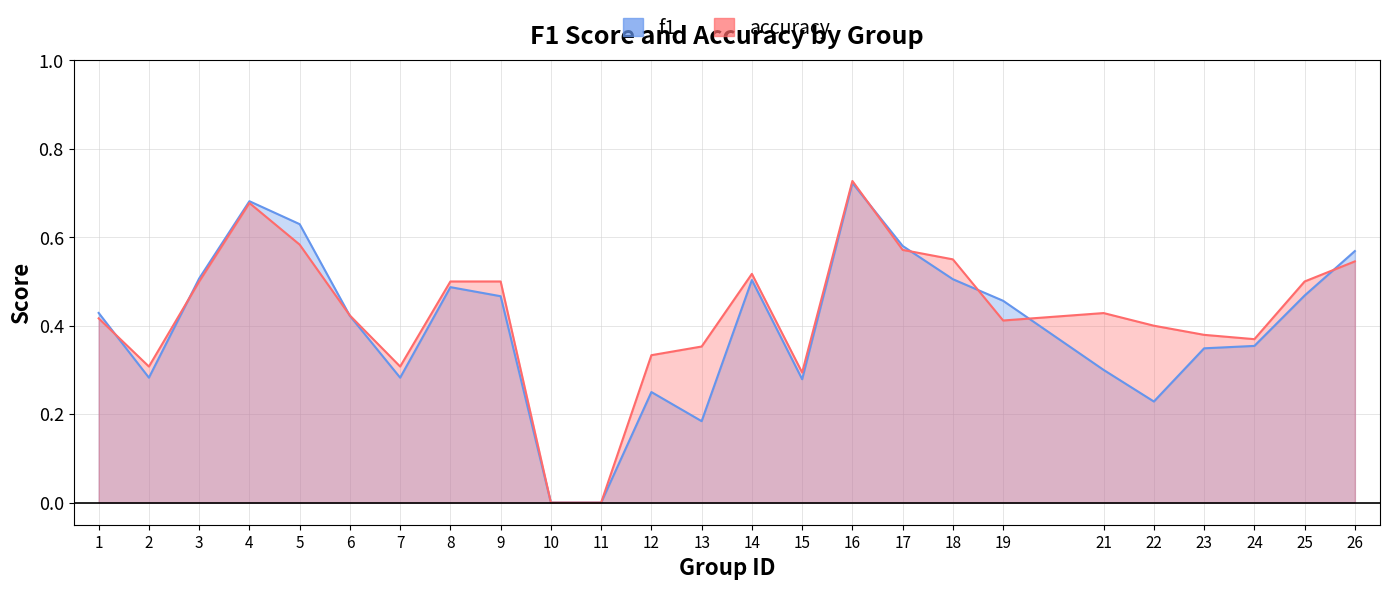

Where is the first local minimum for f1?

2